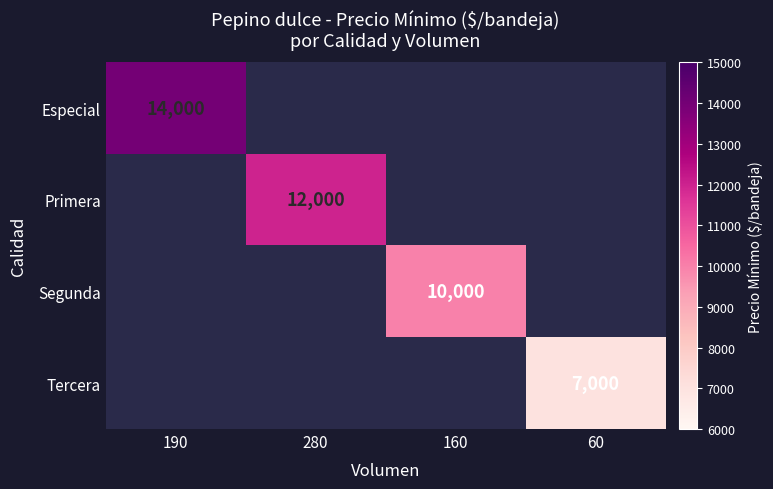

How many data points does each series have?

4